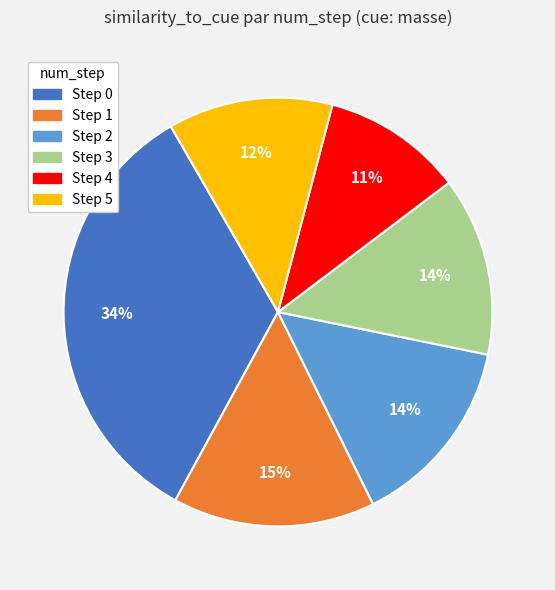

To the nearest percent, what is the average slice percentage?

17%